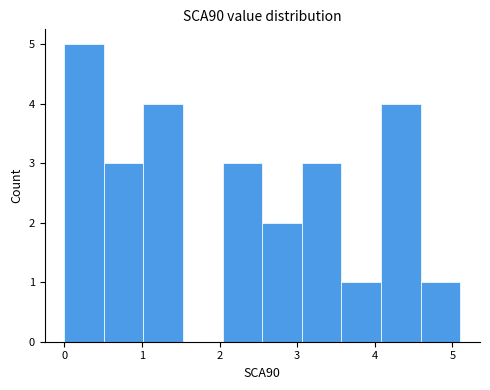

Reading left to right, transcribe this chart: for each bar, give the range it covers on the x-axis and its height. Neither the bar edges nor the heights are printed on the chart, so give them approximately, as read against the axes.

0.00 to 0.51: 5
0.51 to 1.02: 3
1.02 to 1.53: 4
1.53 to 2.04: 0
2.04 to 2.55: 3
2.55 to 3.06: 2
3.06 to 3.57: 3
3.57 to 4.08: 1
4.08 to 4.59: 4
4.59 to 5.10: 1